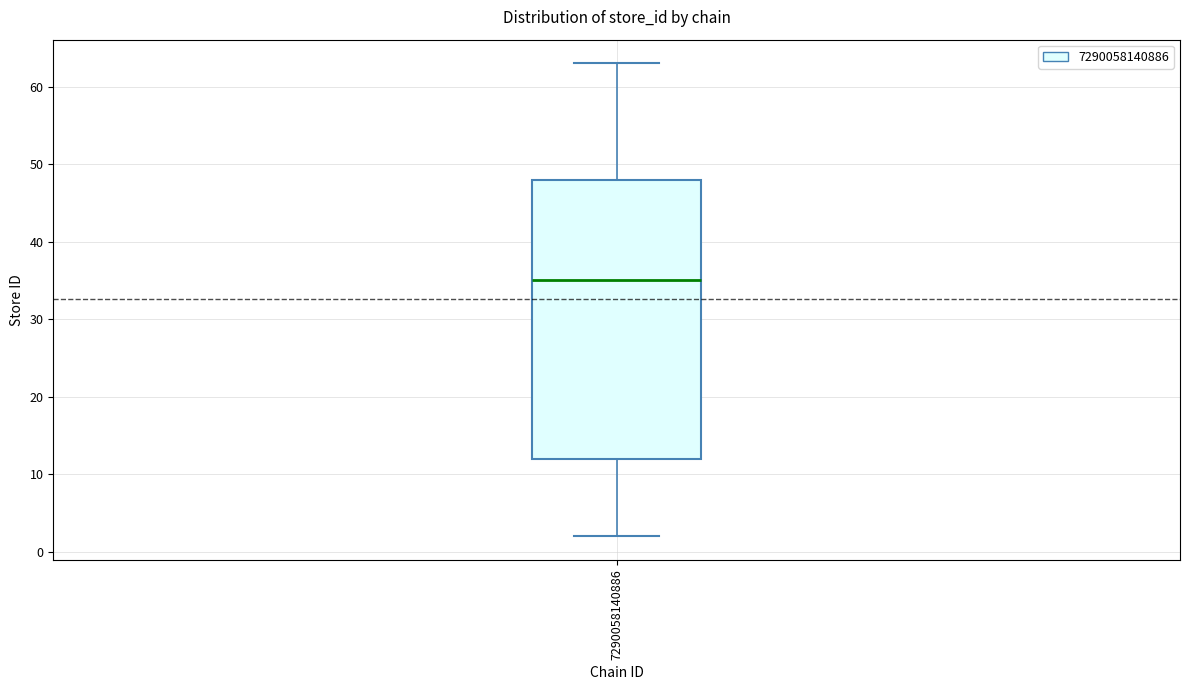

Transcribe this box plot: give where the median line is, the range the box spans, and where the two whiskers end, as read against the y-axis. The values are not printed on the chart, so give them approximately, as read against the axis.

median 35, box 12 to 48, whiskers 2 to 63